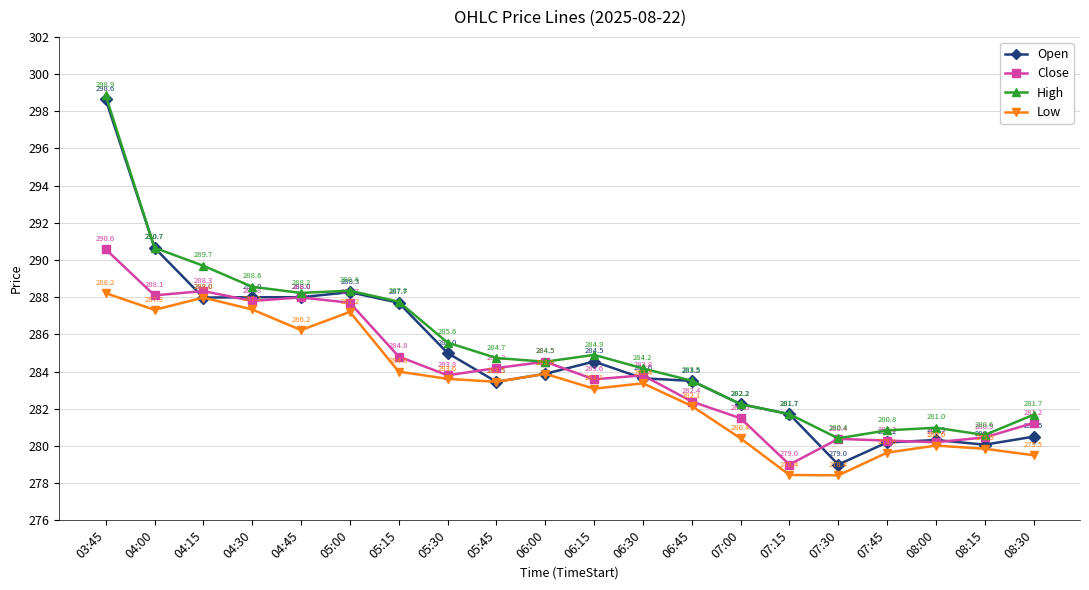

At which category is the sum across all series the highest?

03:45